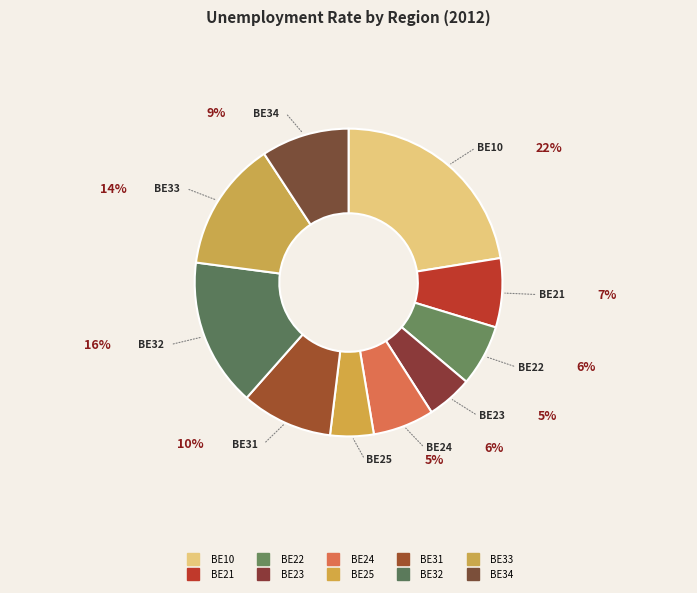

Combined, what portion of the pie is BE22 and BE21?

13.7%